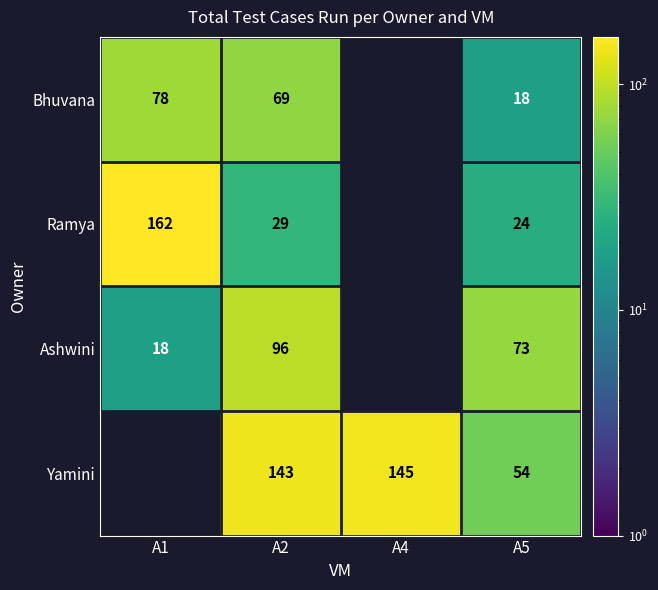

Is the value of Ramya at A1 greater than the value of Yamini at A5?

Yes